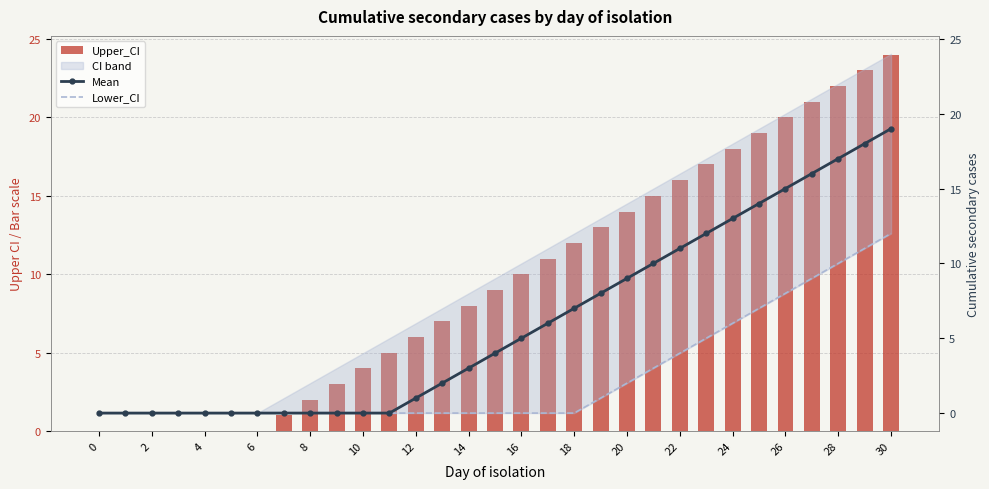

Between 28 and 6, which is larger?

28